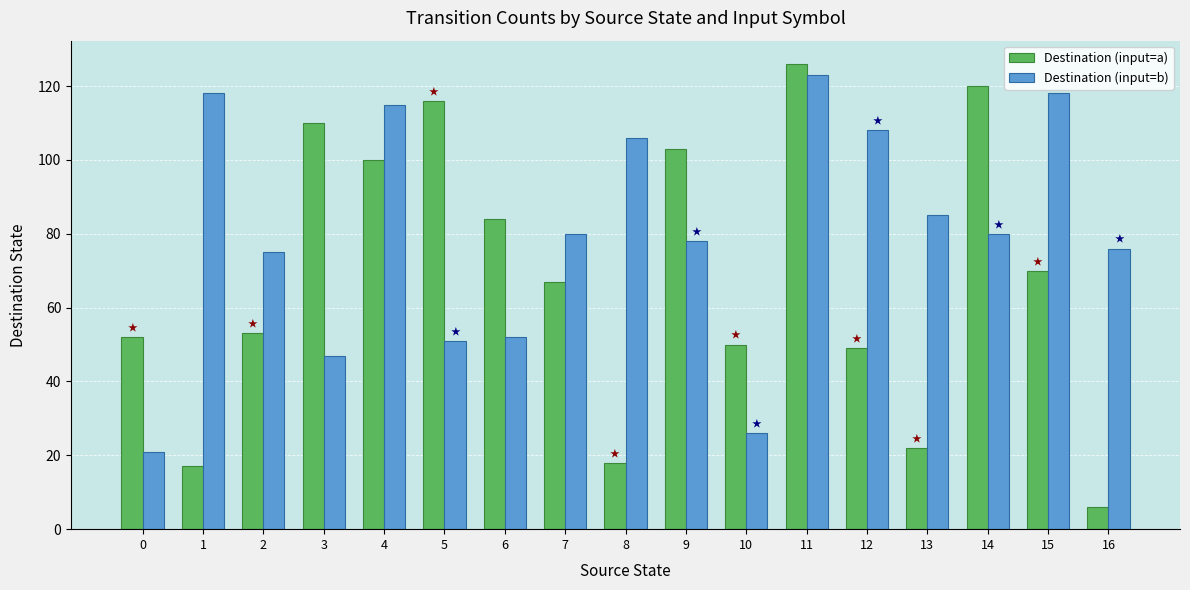

Which label corresponds to the smallest value in the chart?

16